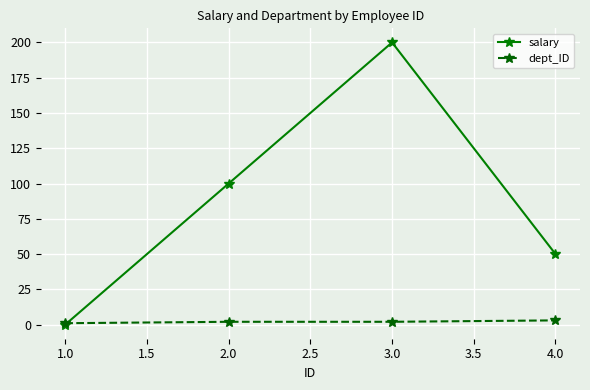

The value of salary at 2.0 is 100. True or false?

True